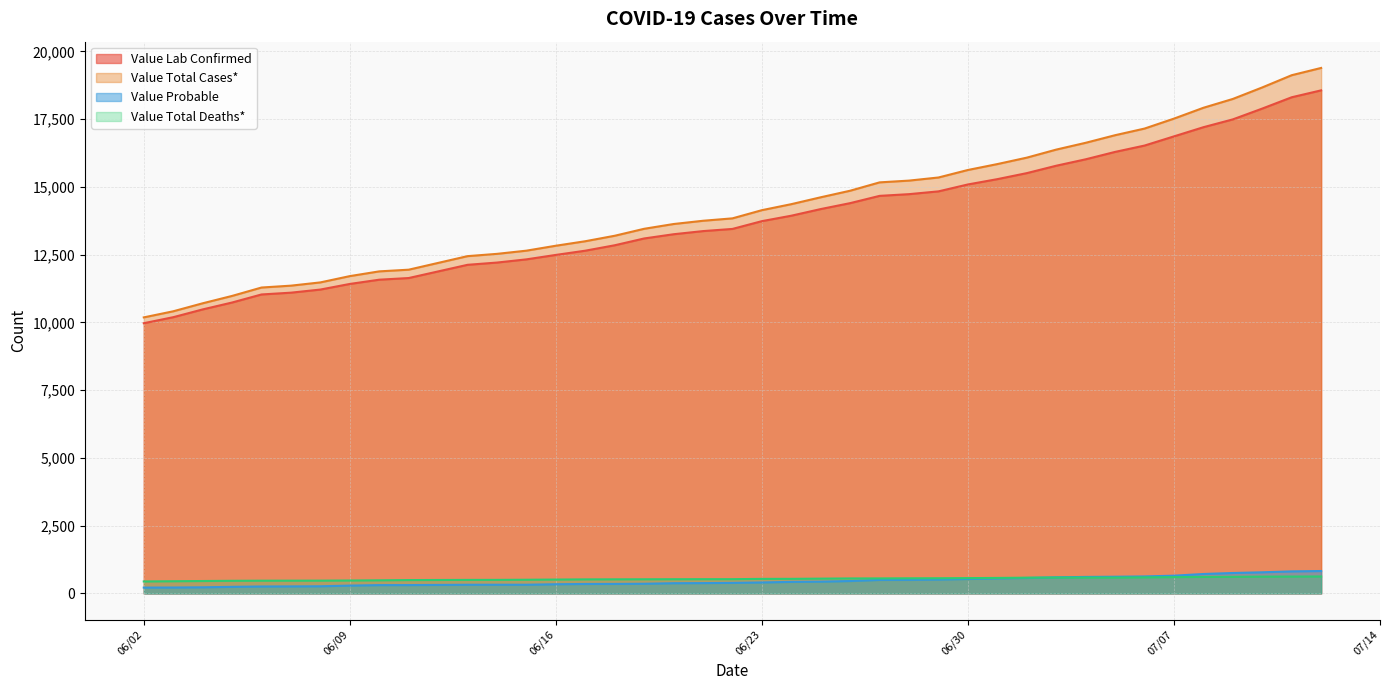

Which series has the largest range (max minus min)?

Value Total Cases*